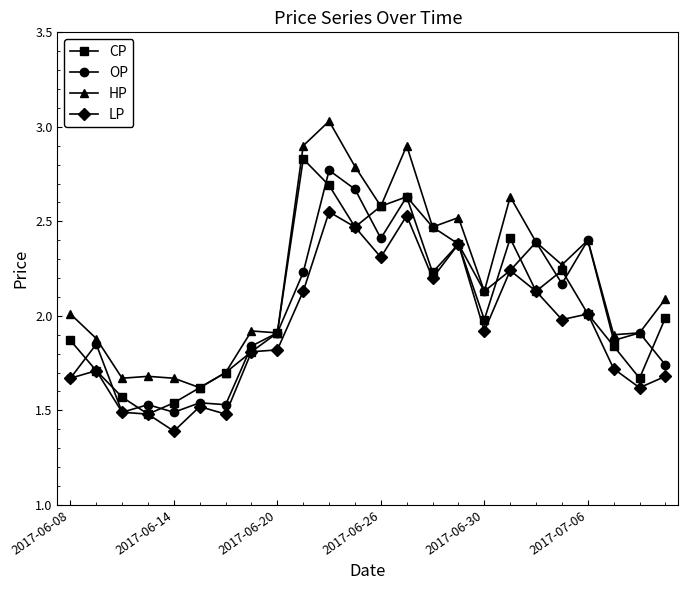

True or false: HP has more than 0 interior local peaks.

True